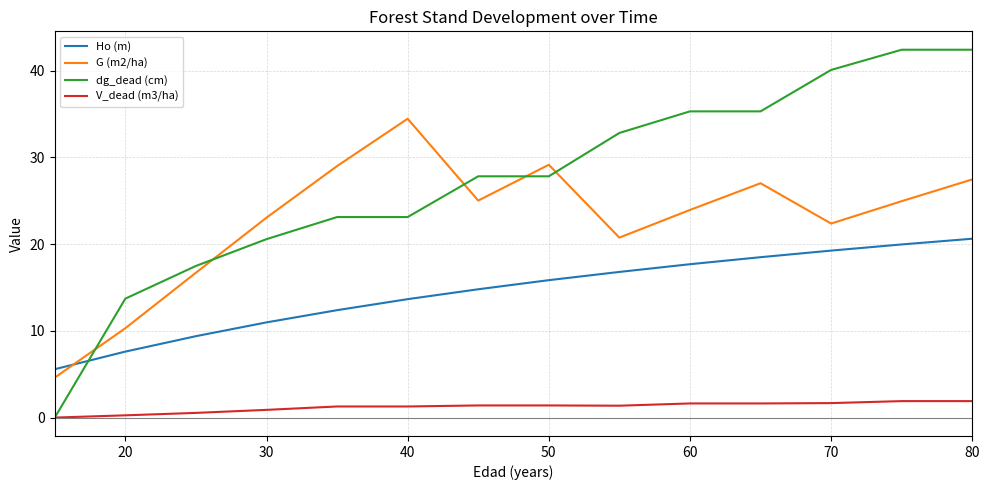

Rank the series by their average value, from lowest to highest.

V_dead (m3/ha), Ho (m), G (m2/ha), dg_dead (cm)